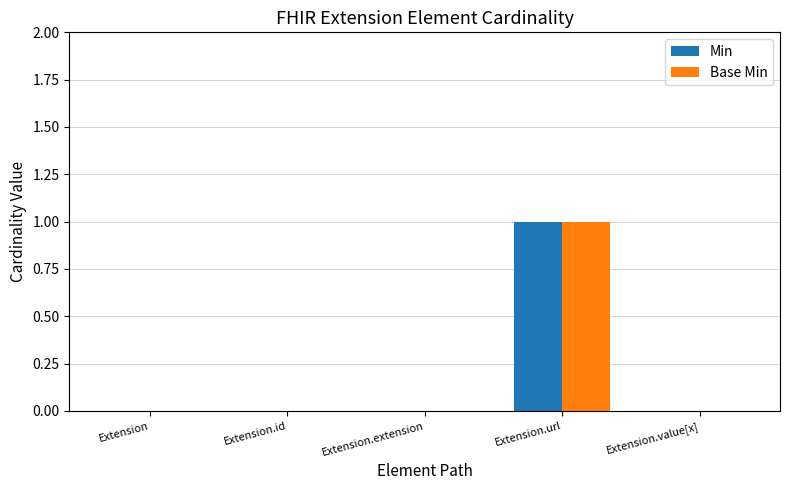

The Min series shows 0 at Extension.id. True or false?

True